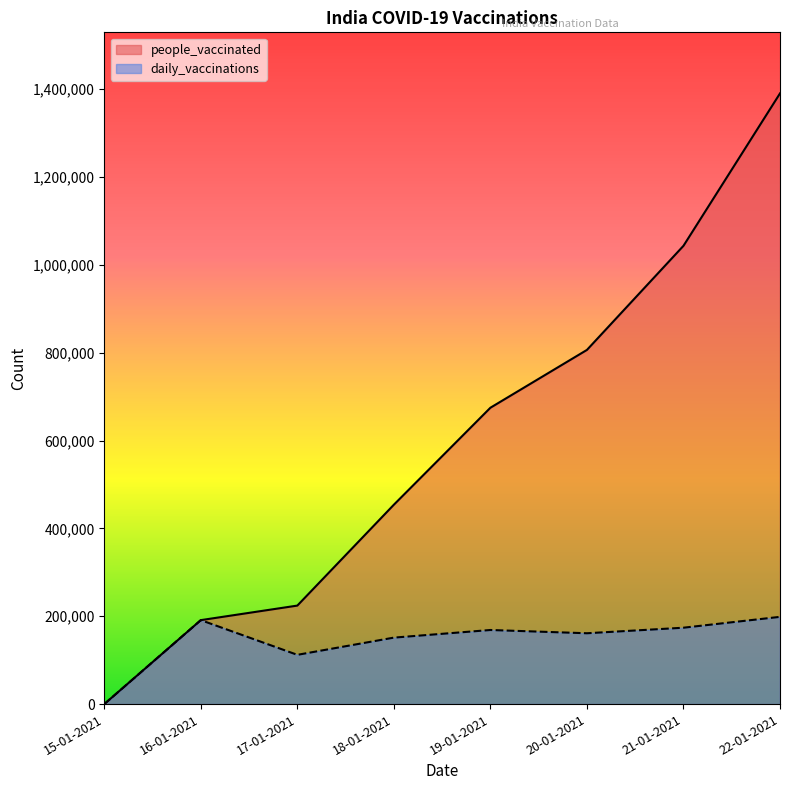

How many data points in daily_vaccinations are less than 168709?

4